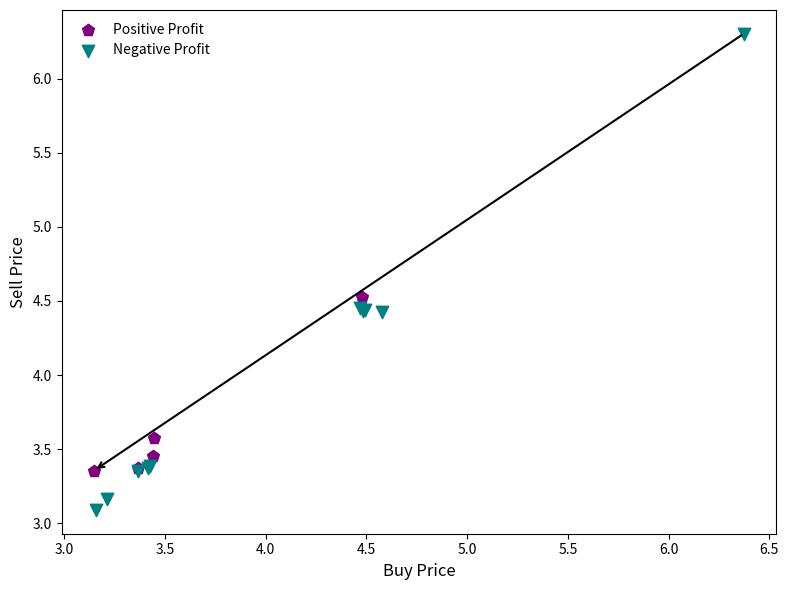

Which series has the widest spread of Y values?

Negative Profit